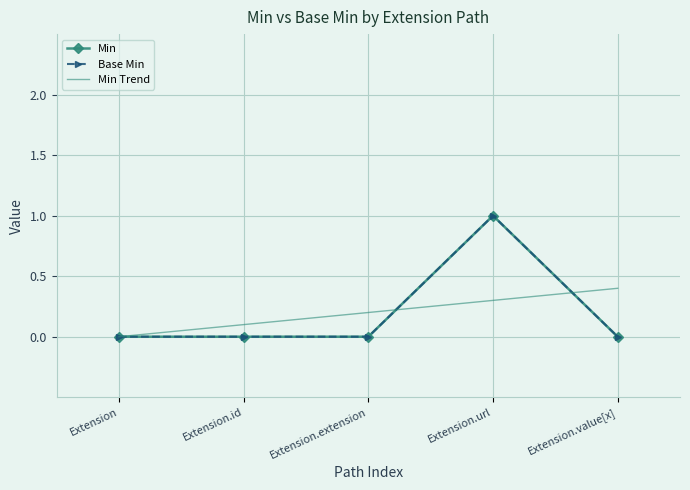

List the labels in order of Base Min value, smallest first.

Extension, Extension.id, Extension.extension, Extension.value[x], Extension.url